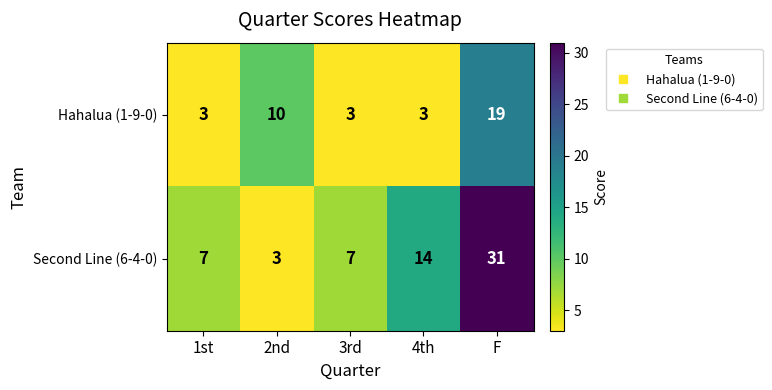

How many categories are shown in the chart?

5